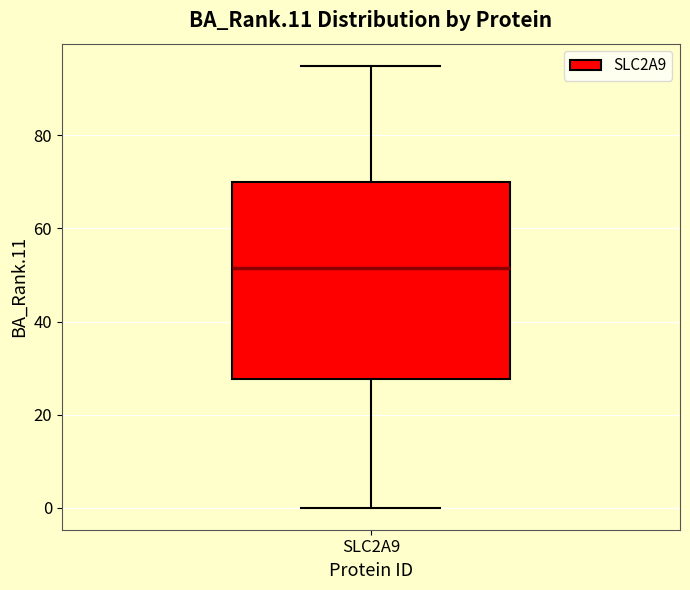

Read this box plot against the y-axis: the position of the median line, the range covered by the box, and the ends of both whiskers. The values are not printed on the chart, so give them approximately, as read against the axis.

median 52, box 28 to 70, whiskers 0 to 94